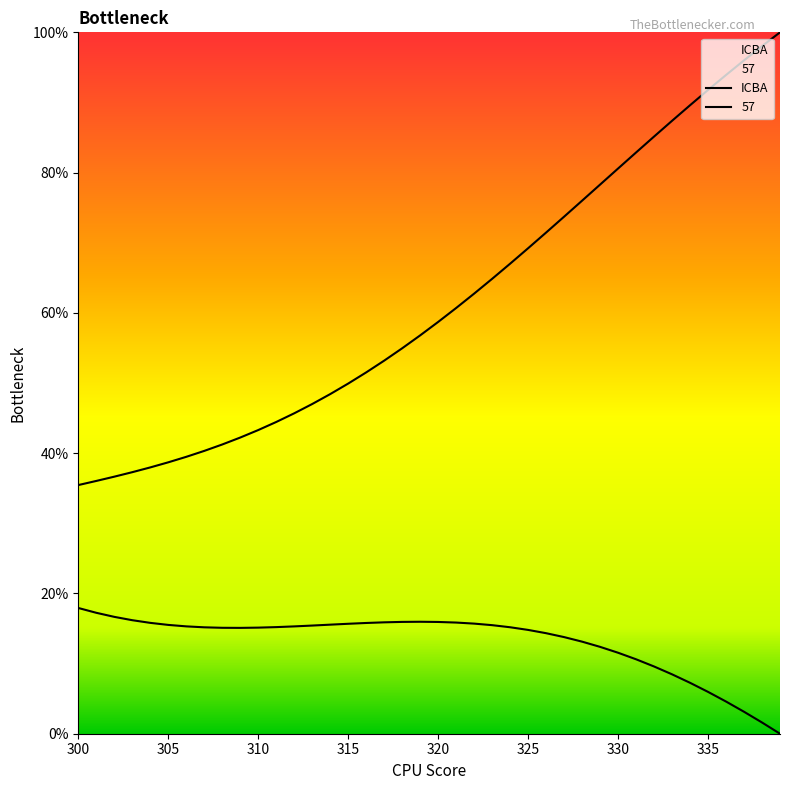

The value of 57 at 330 is 11.5. True or false?

True